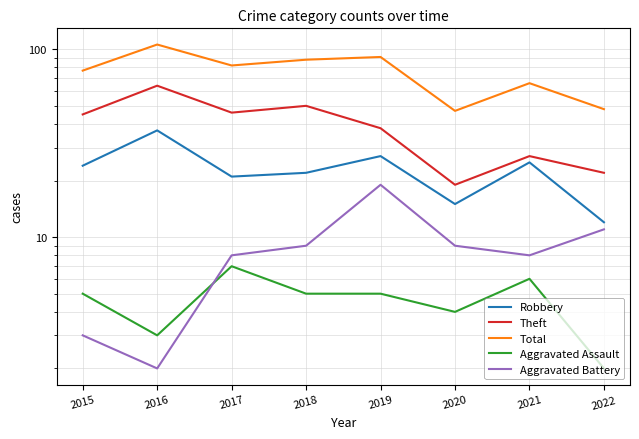

List the series in order of their peak value, lowest first.

Aggravated Assault, Aggravated Battery, Robbery, Theft, Total